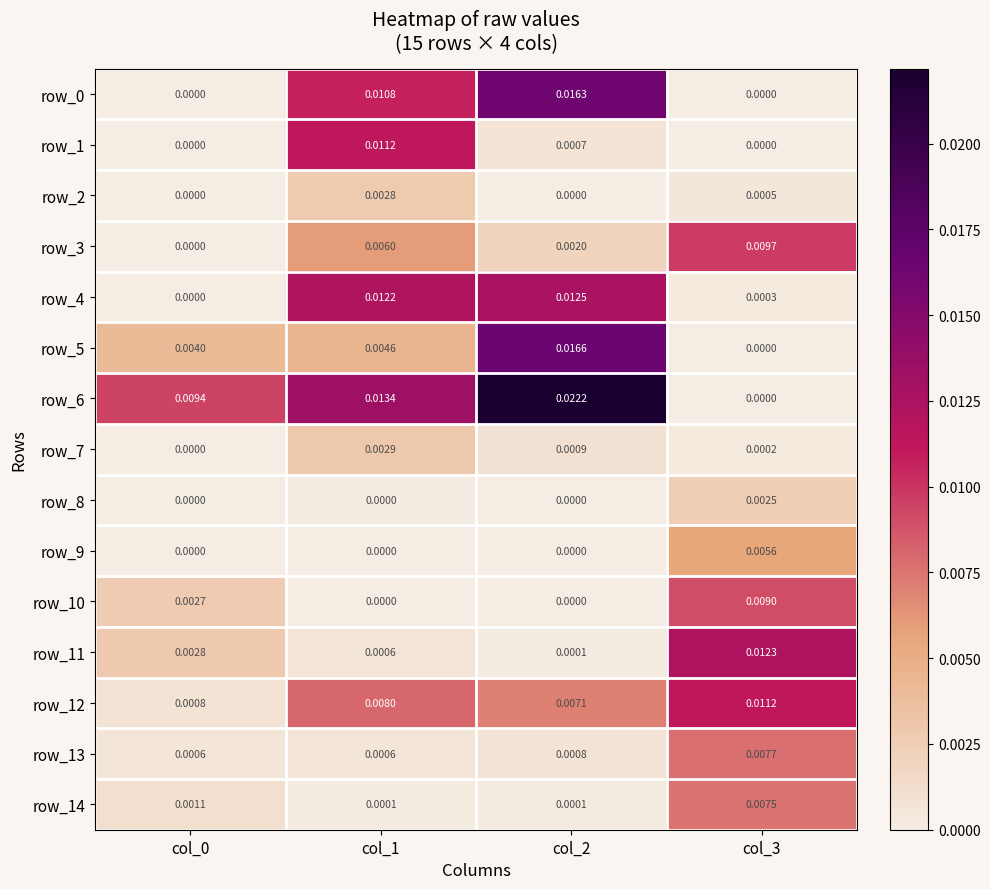

Between col_2 and col_3, which series saw the biggest shift?

row_6